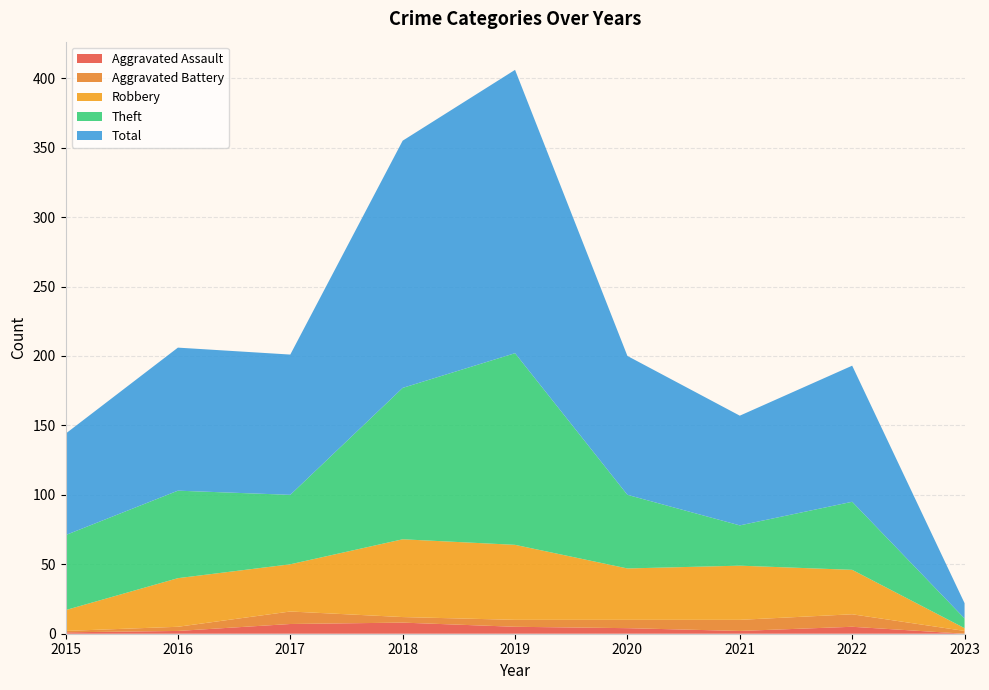

Reading left to right, what are all the values shown in this chart?

Aggravated Assault: 2015=1	2016=2	2017=7	2018=8	2019=5	2020=4	2021=2	2022=5	2023=0
Aggravated Battery: 2015=1	2016=3	2017=9	2018=4	2019=5	2020=6	2021=8	2022=9	2023=2
Robbery: 2015=15	2016=35	2017=34	2018=56	2019=54	2020=37	2021=39	2022=32	2023=2
Theft: 2015=54	2016=63	2017=50	2018=109	2019=138	2020=53	2021=29	2022=49	2023=7
Total: 2015=73	2016=103	2017=101	2018=178	2019=204	2020=100	2021=79	2022=98	2023=11